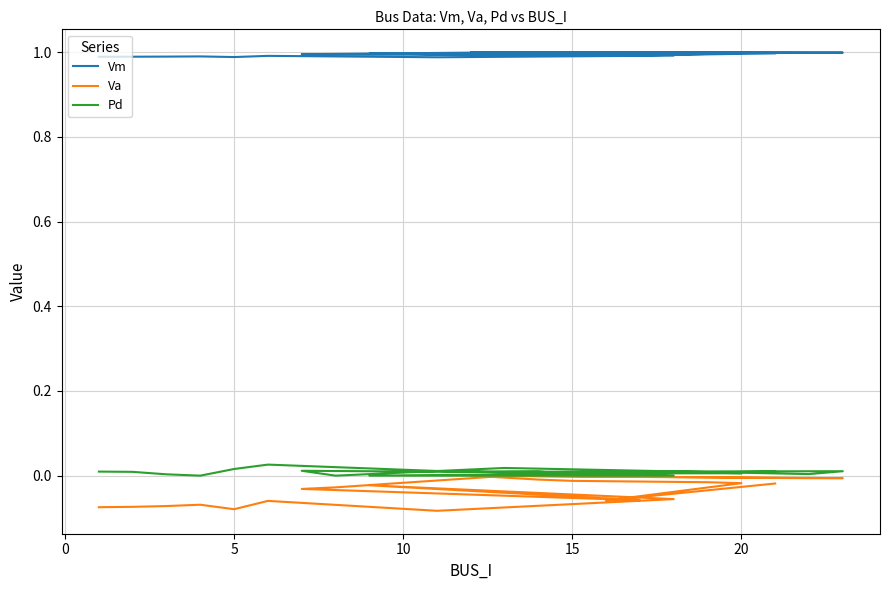

What is the label of the 19th point from the right?

10